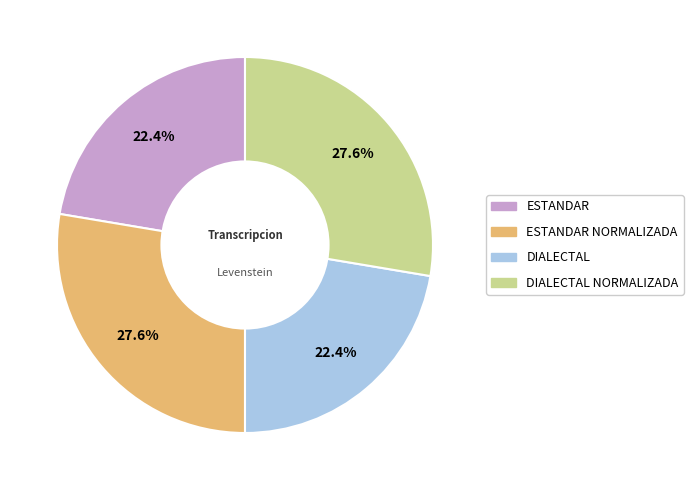

Is there a majority slice in this chart?

No